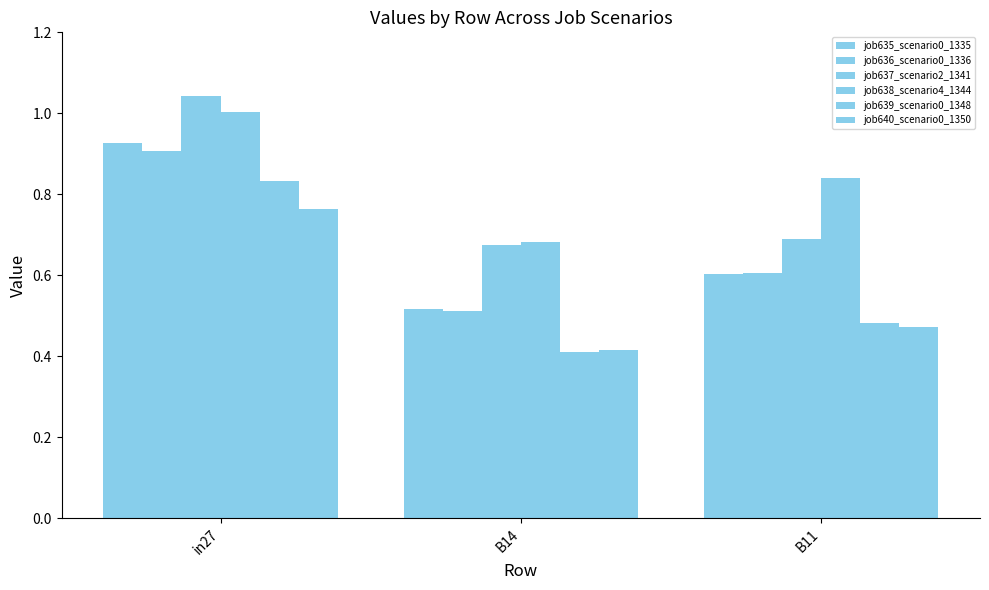

How many categories are shown in the chart?

3